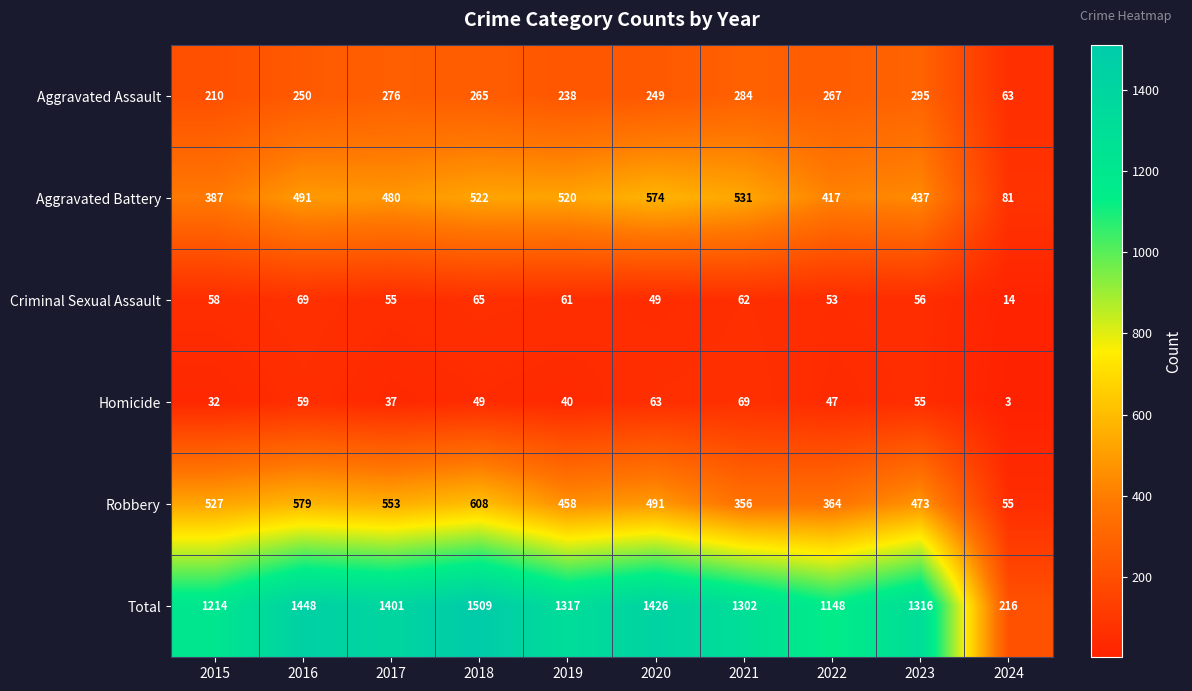

Where is Aggravated Battery nearest to the value 327?

2015